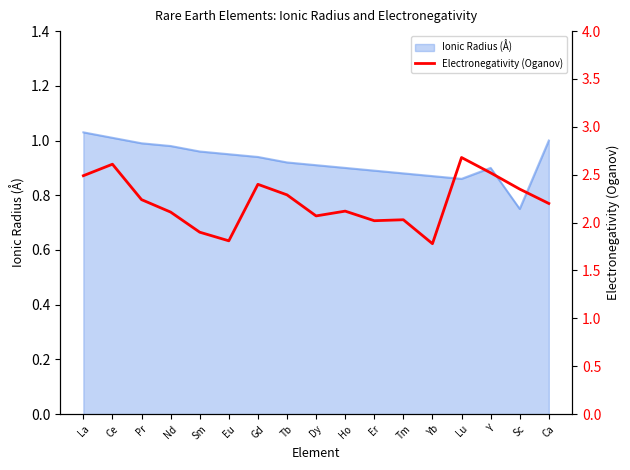

How many values exceed 2?

14